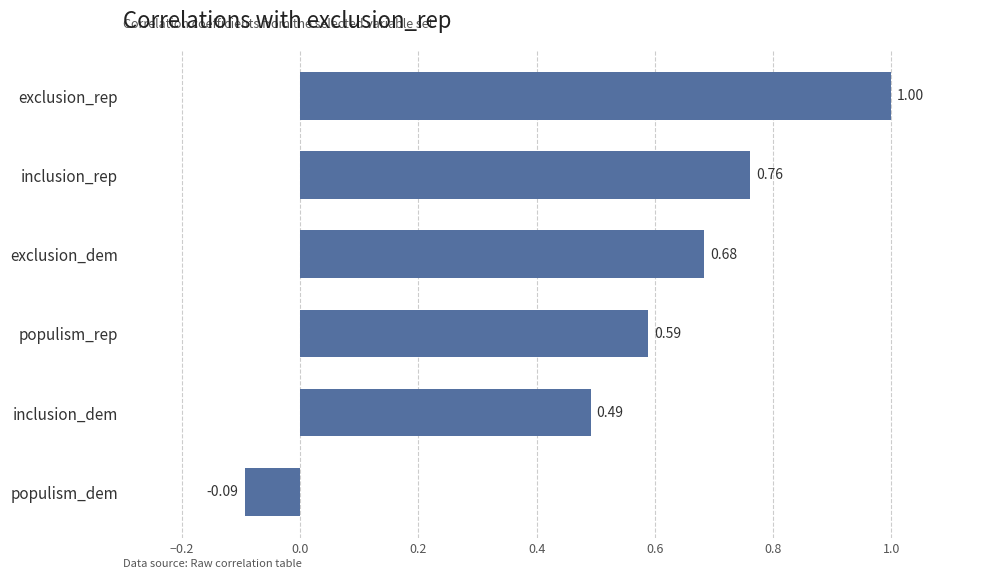

How many data points are less than 0?

1